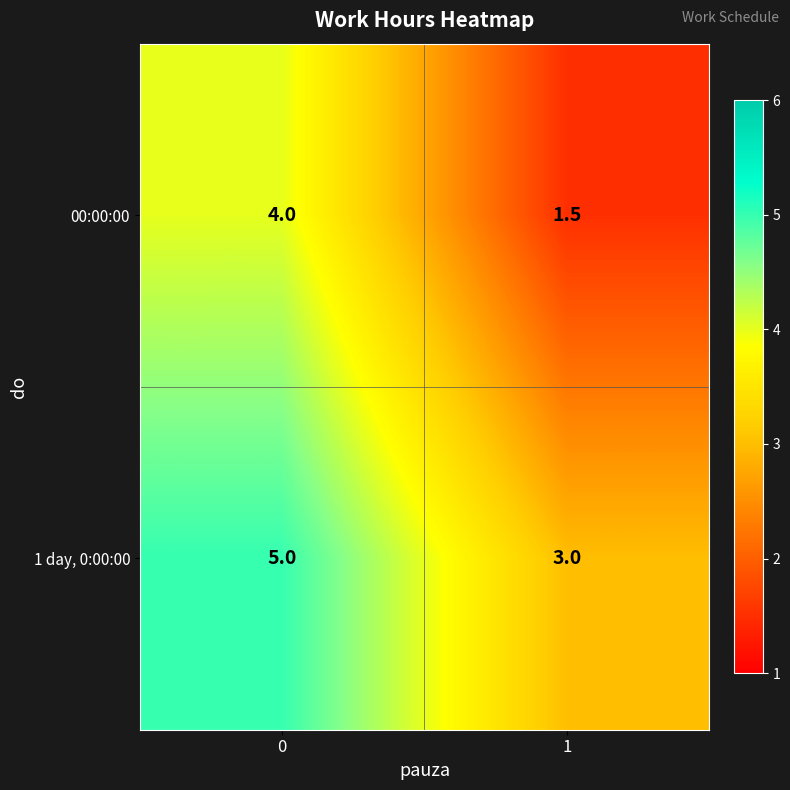

The 1 day, 0:00:00 series shows 3.0 at 1. True or false?

True